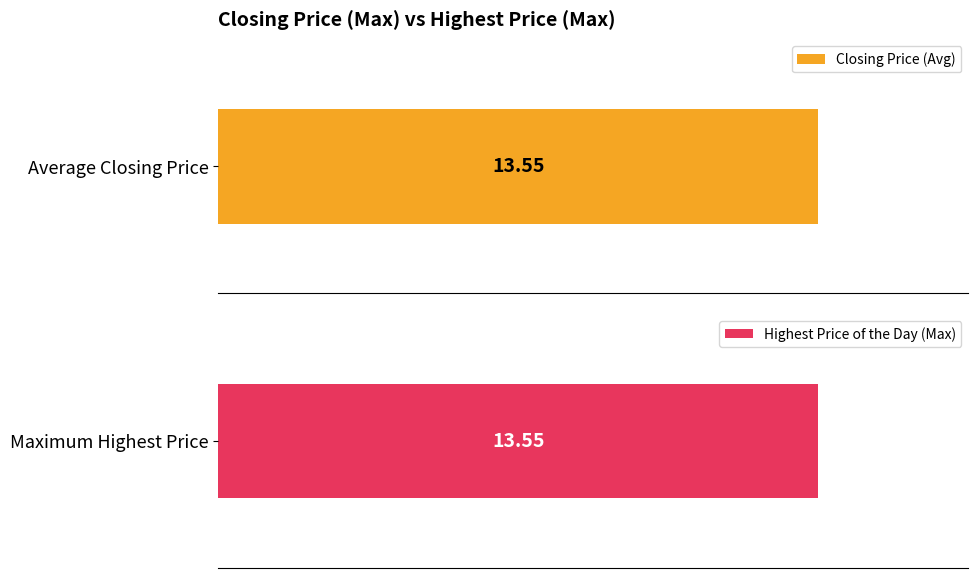

Rank the series by their maximum value, from highest to lowest.

Closing Price, Highest Price of the Day